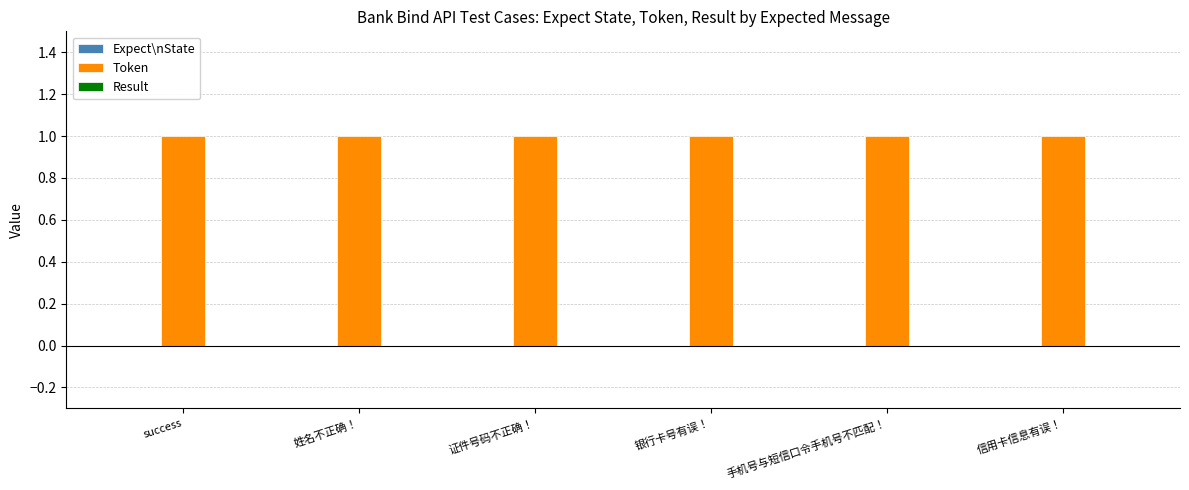

Between 银行卡号有误！ and 手机号与短信口令手机号不匹配！, which series saw the biggest shift?

Expect\nState